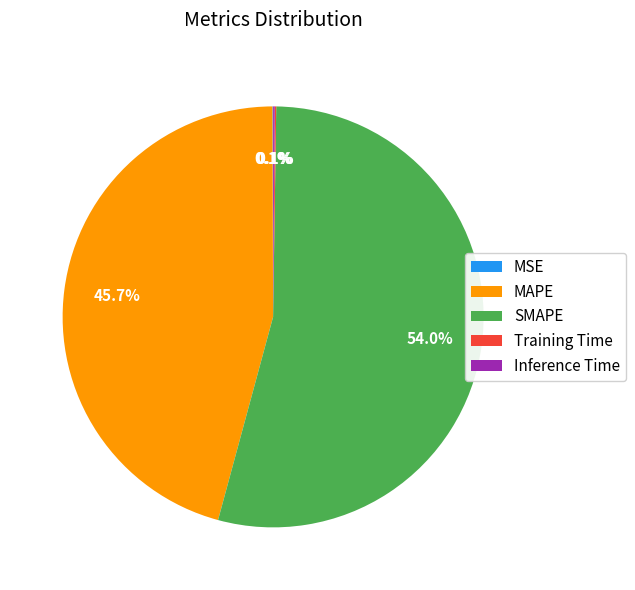

What is the total percentage of MAPE and SMAPE?

99.7%